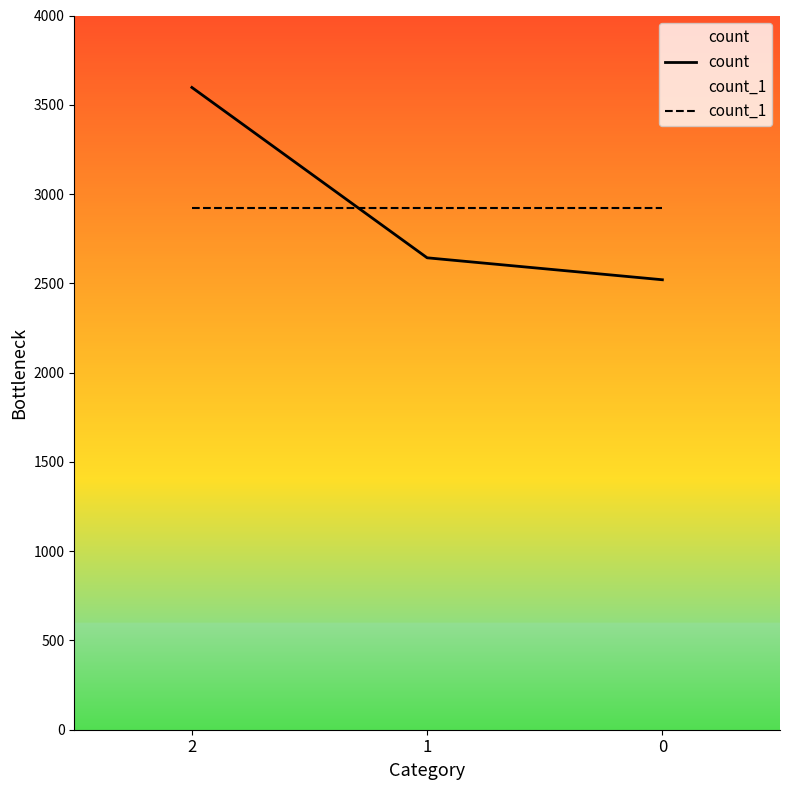

What is the sum of the count_1 values at 0 and 2?

5840